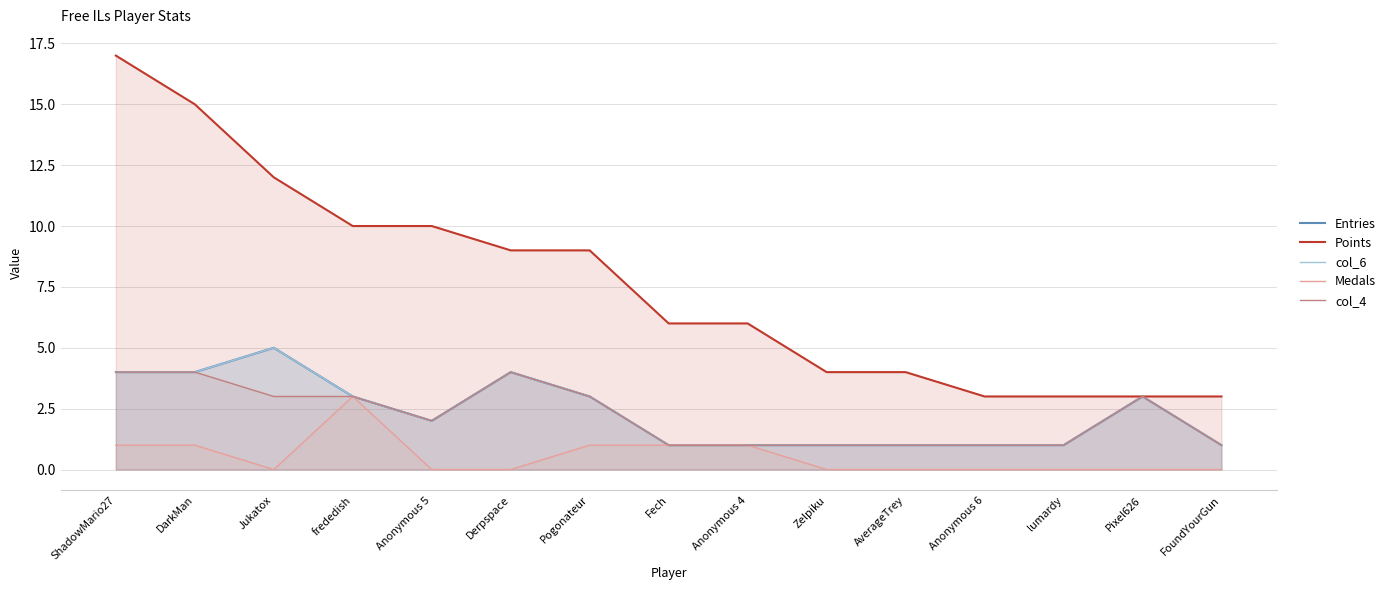

At which category is the sum across all series the highest?

ShadowMario27